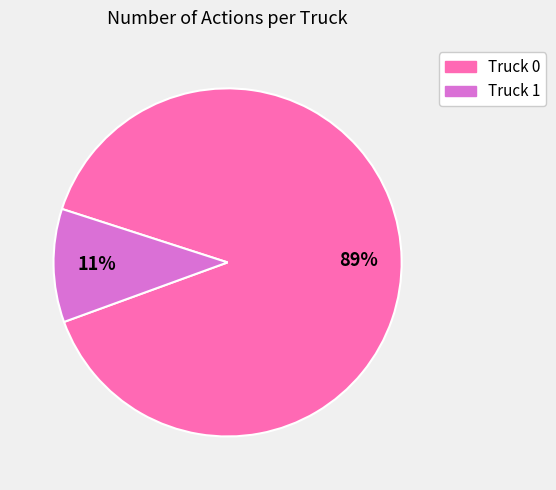

Is it true that Truck 1 is 20% of the pie?

False